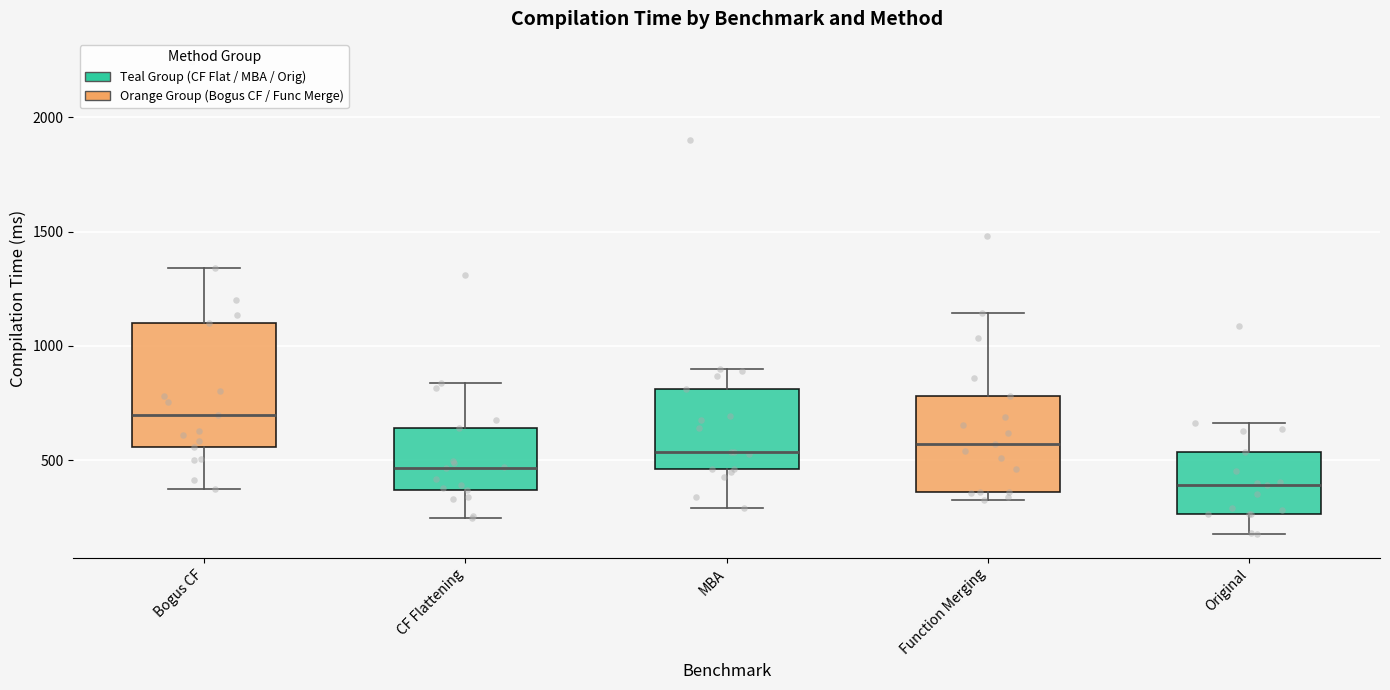

Which box is the tallest, from its lower edge to its upper edge?

Bogus CF